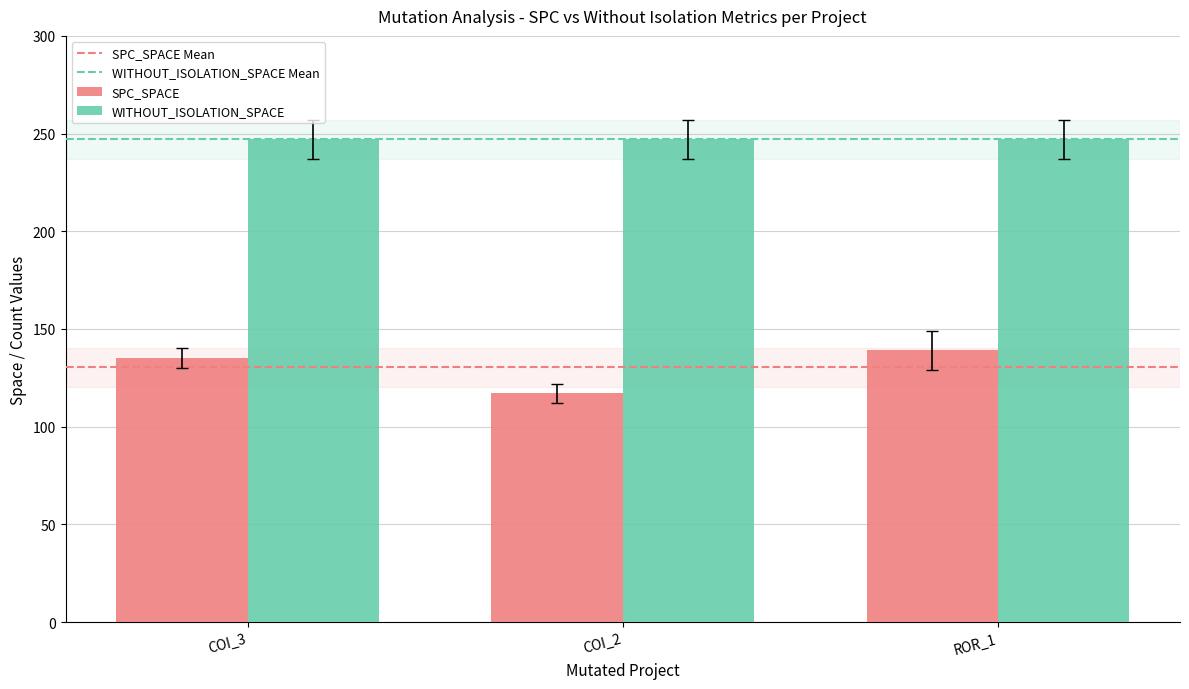

The value of WITHOUT_ISOLATION_SPACE at ROR_1 is 247. True or false?

True